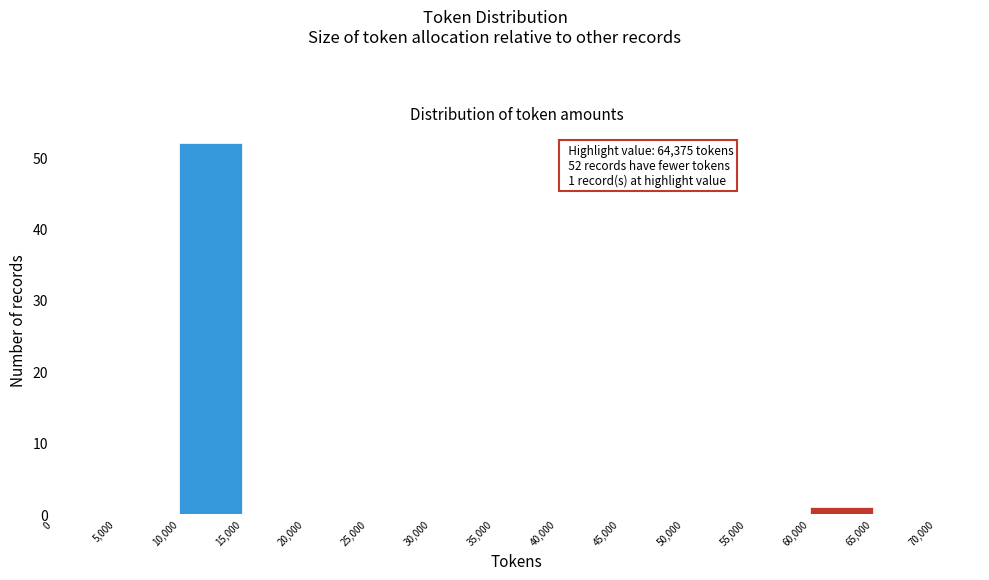

Over which range of the x-axis is the bar tallest?

10,000 to 15,000